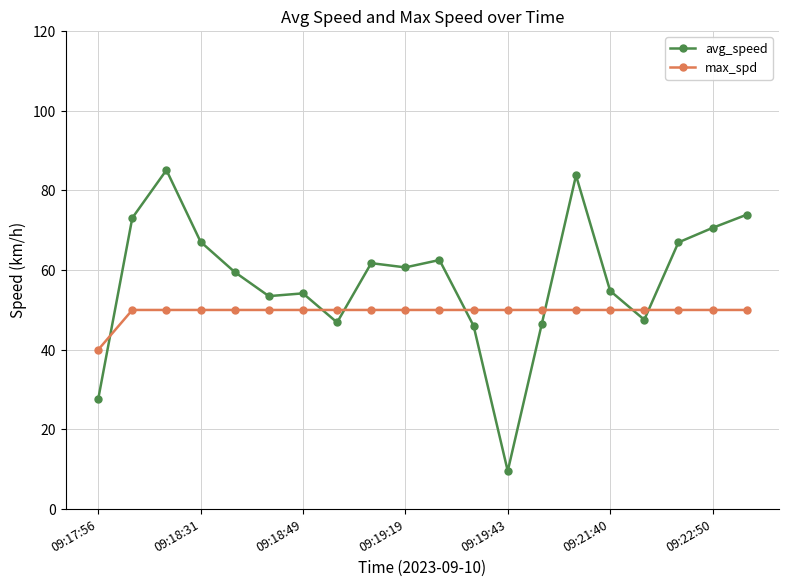

Which series has the widest spread of values?

avg_speed